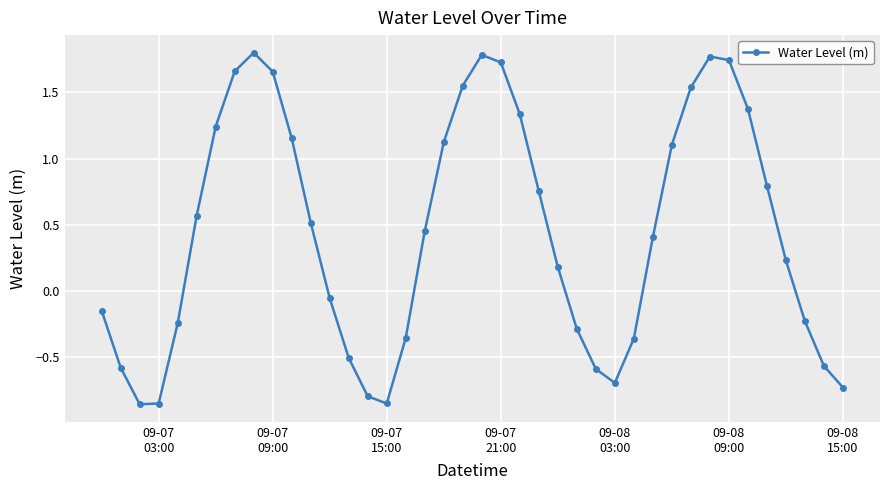

How many lines are shown in the chart?

1